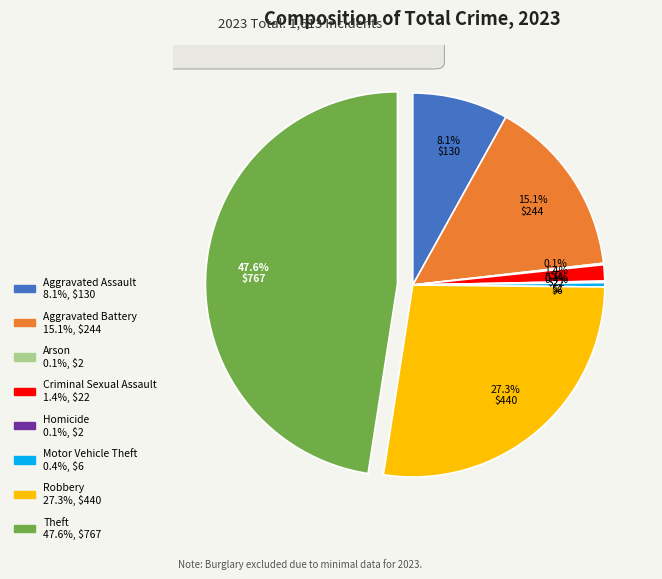

What is the ratio of the value at Motor Vehicle Theft to the value at Criminal Sexual Assault?

0.3